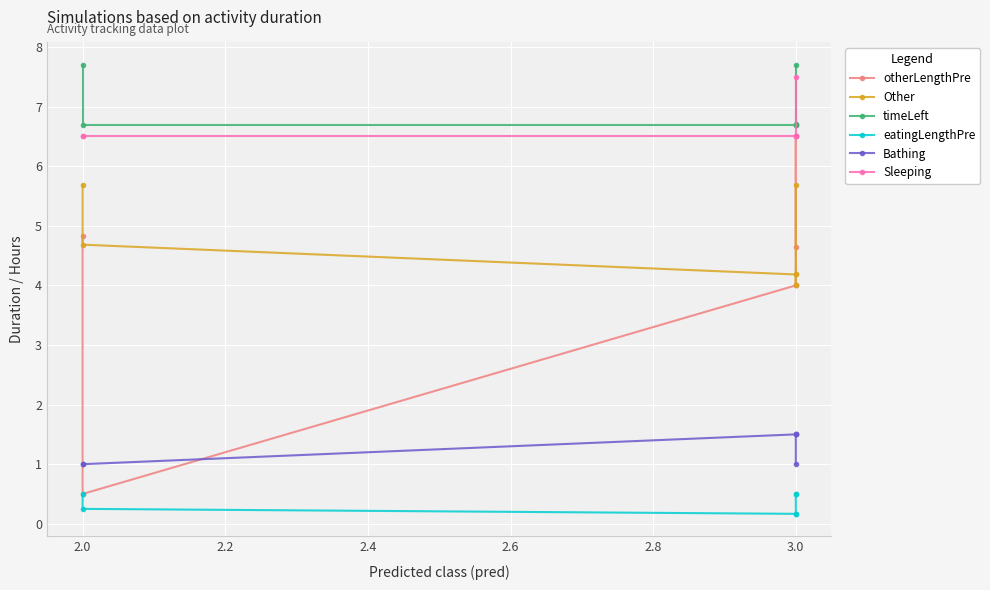

True or false: otherLengthPre has more than 1 points higher than both neighbors.

False